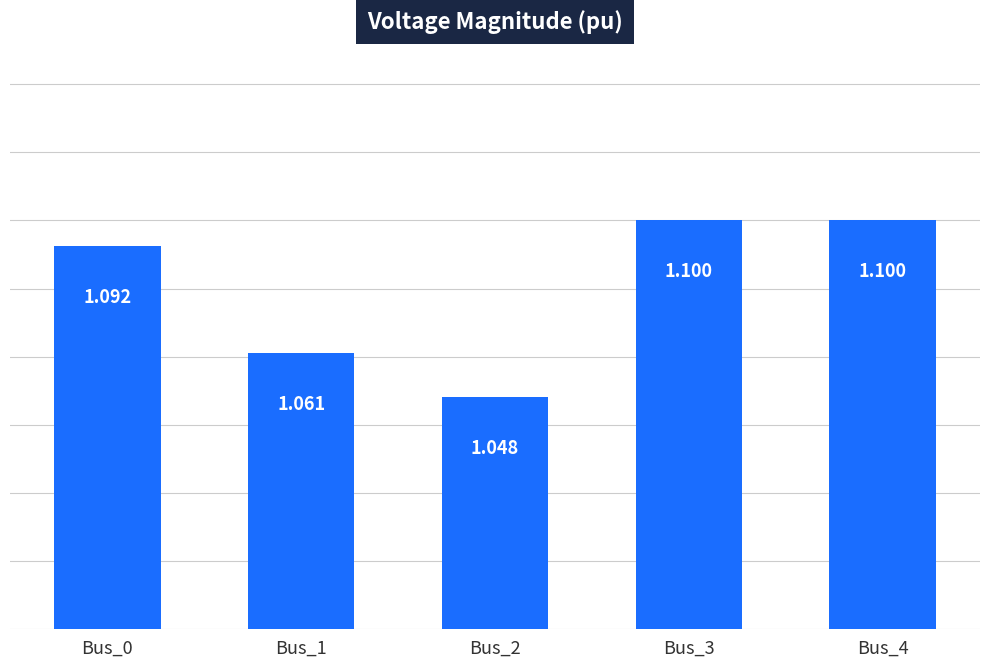

What is the sum of all values?

5.4